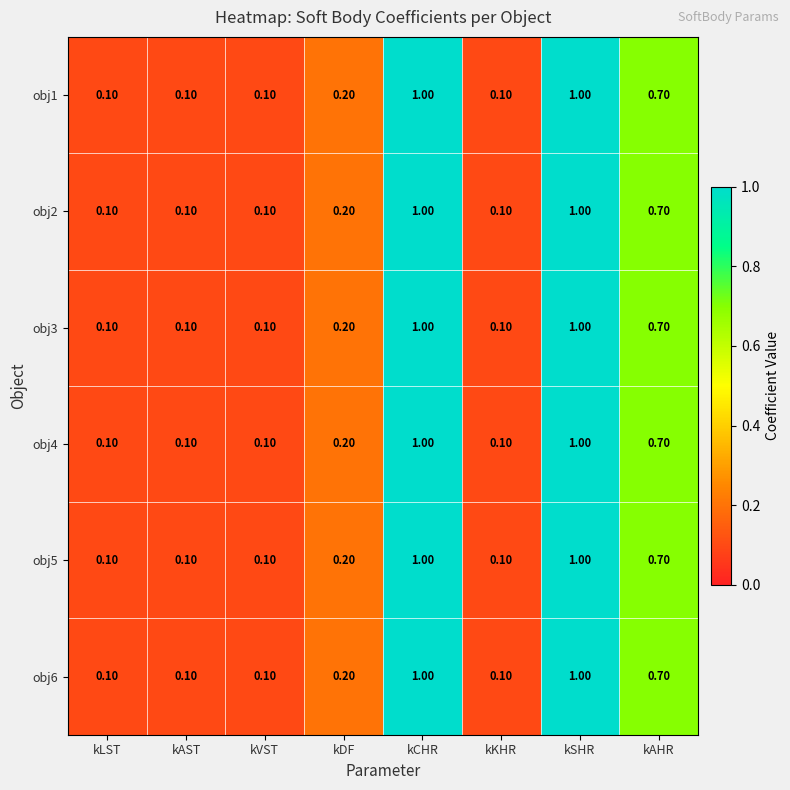

What is the maximum value shown in the chart?

1.0